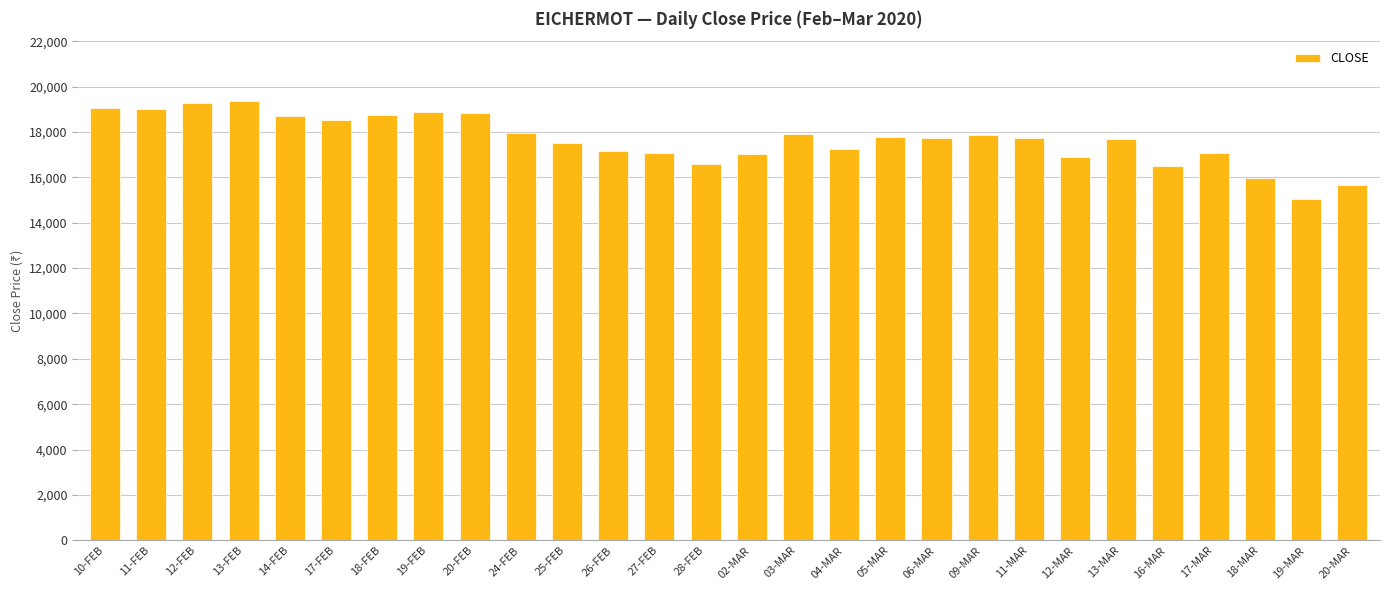

What is the ratio of the value at 13-MAR to the value at 27-FEB?

1.0